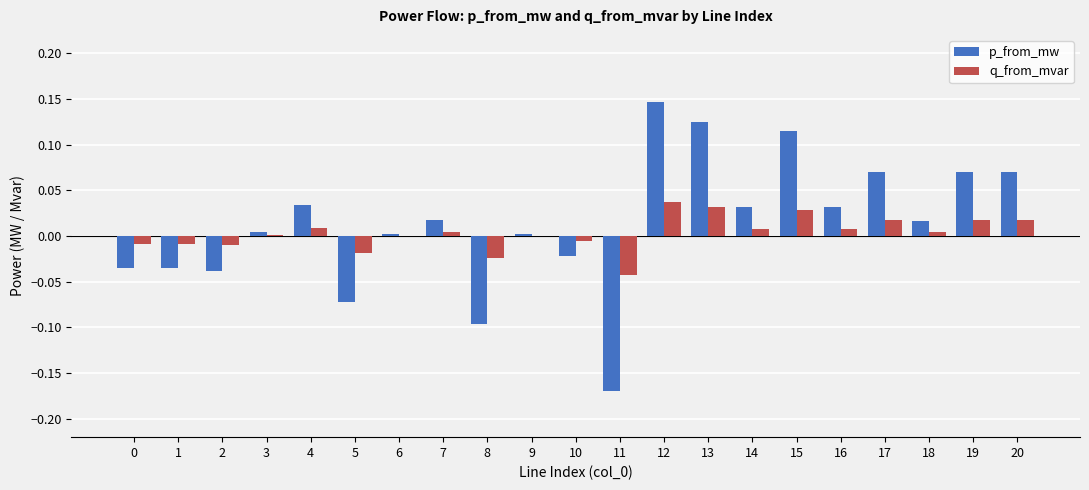

How many series are shown in this chart?

2